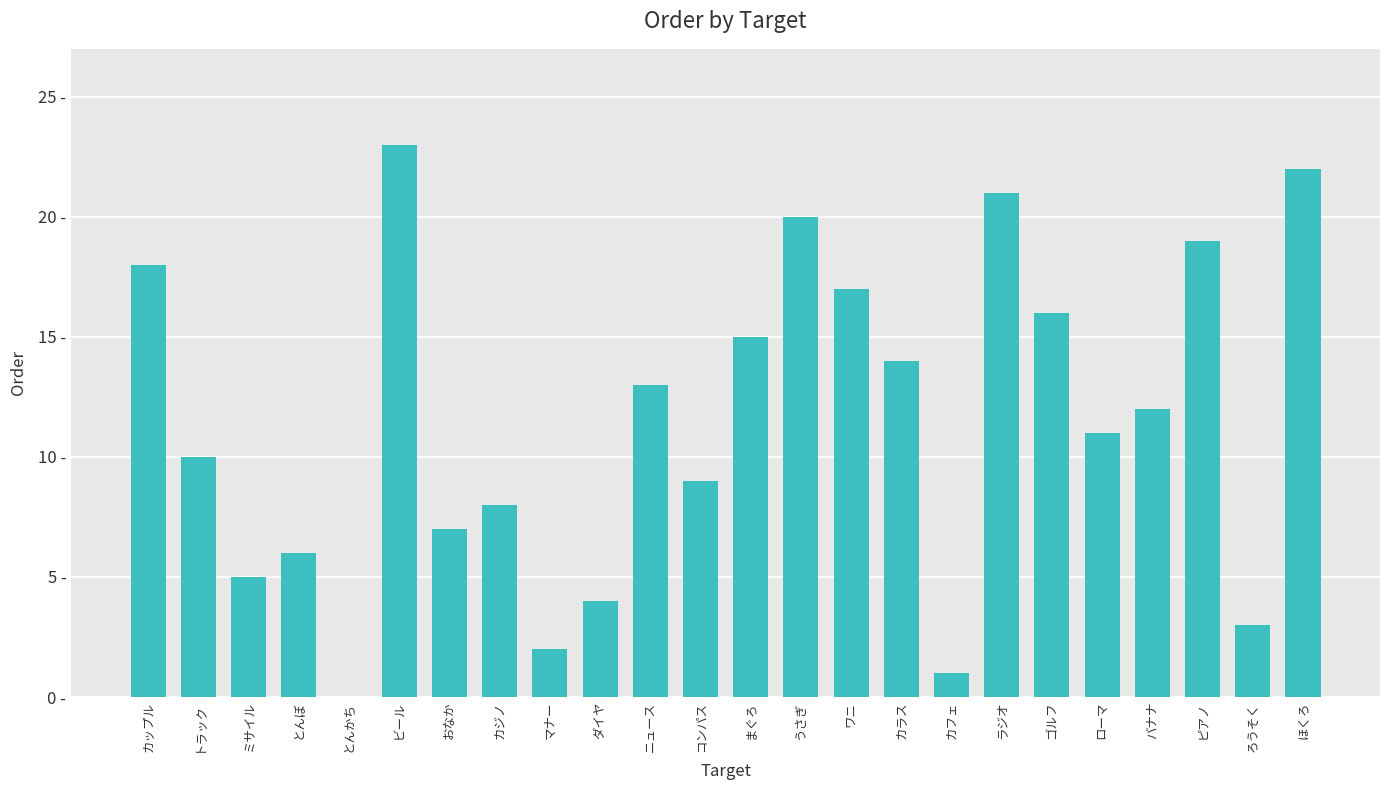

Reading left to right, transcribe all the data shown in this chart.

カップル=18	トラック=10	ミサイル=5	とんぼ=6	とんかち=0	ビール=23	おなか=7	カジノ=8	マナー=2	ダイヤ=4	ニュース=13	コンパス=9	まぐろ=15	うさぎ=20	ワニ=17	カラス=14	カフェ=1	ラジオ=21	ゴルフ=16	ローマ=11	バナナ=12	ピアノ=19	ろうそく=3	ほくろ=22